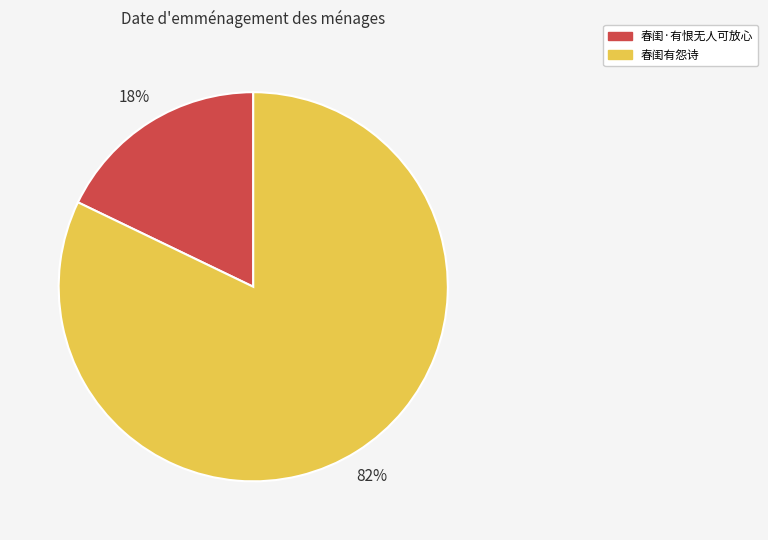

Does any single category account for the majority?

Yes